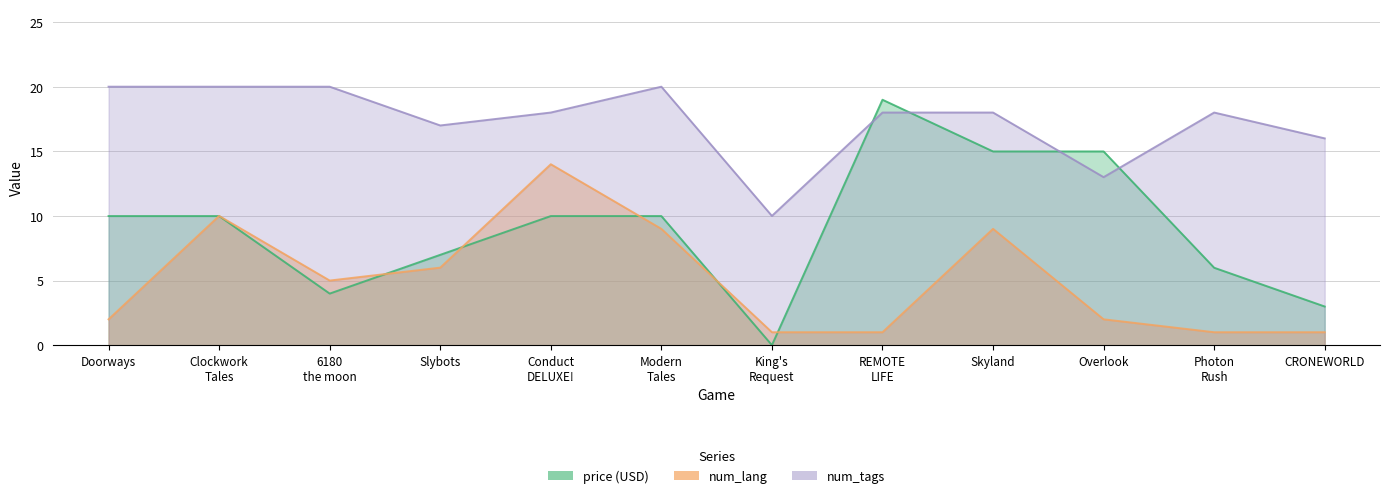

Where is num_tags nearest to the value 15?

CRONEWORLD